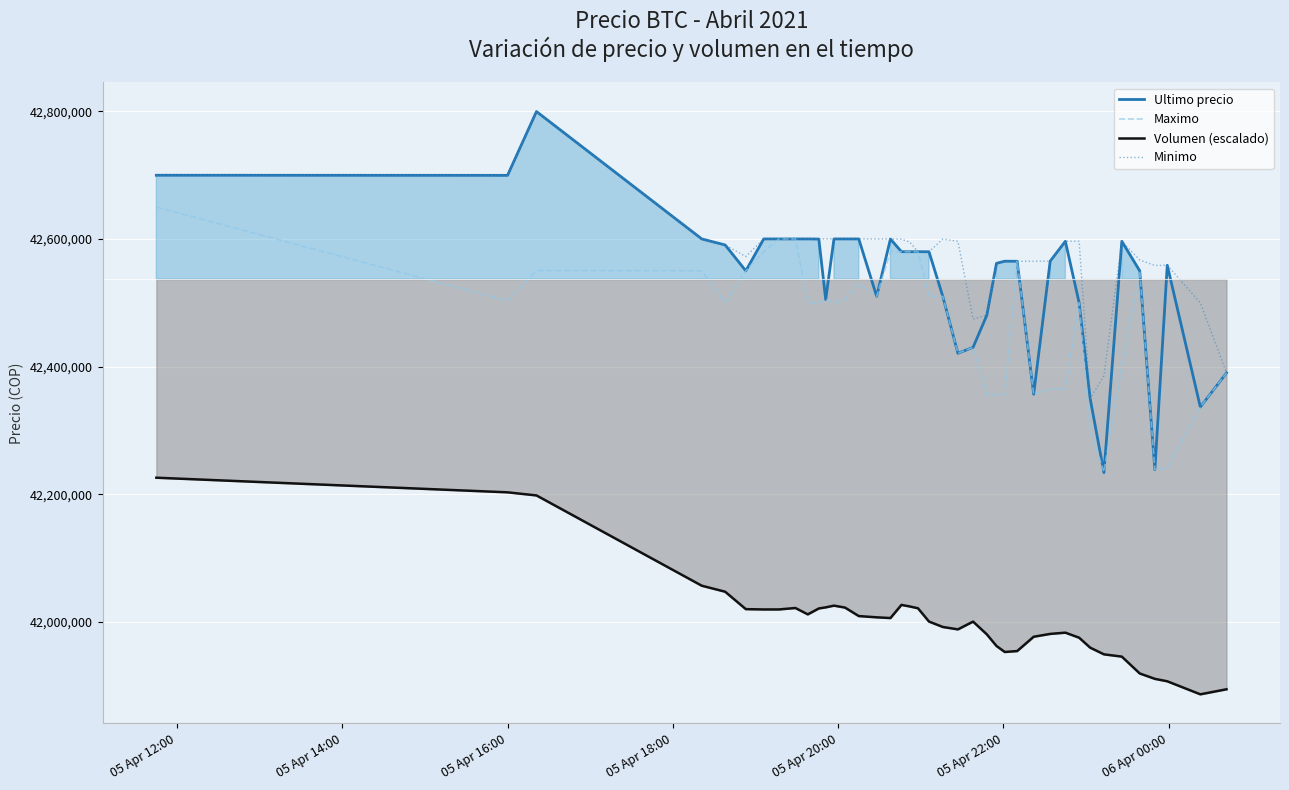

What is the minimum value for Ultimo precio?

42233851.0